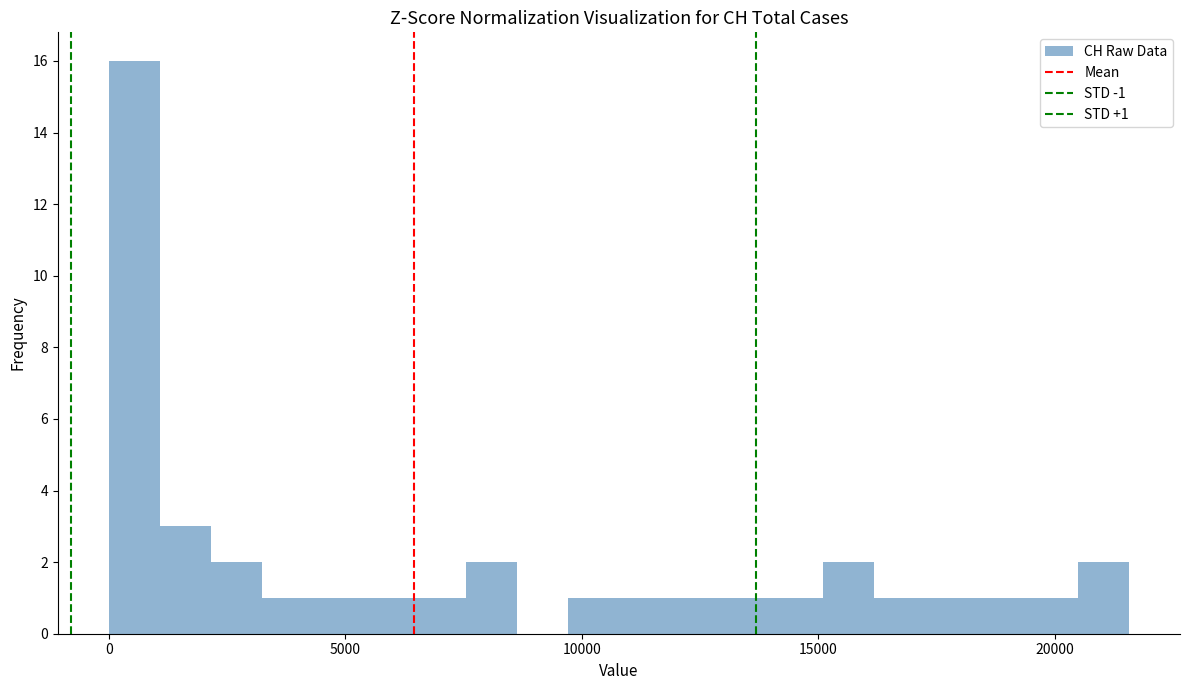

Read against the x-axis, roughly where is the centre of the tallest bar?

500